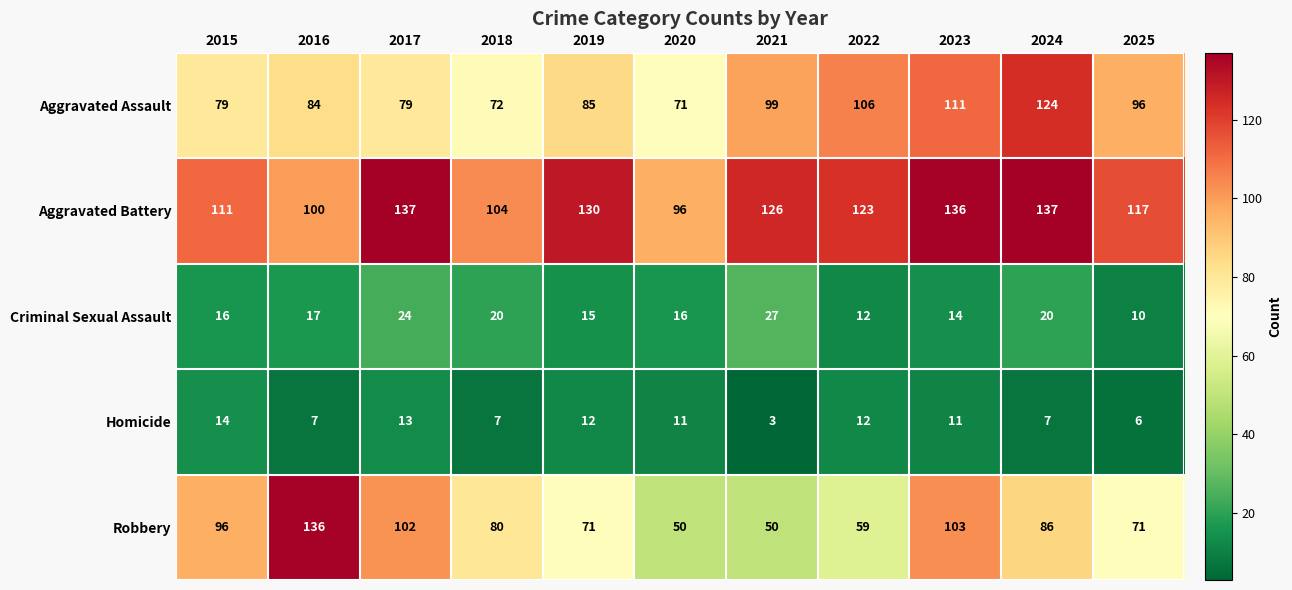

Which category has the lowest value across all series?

2021